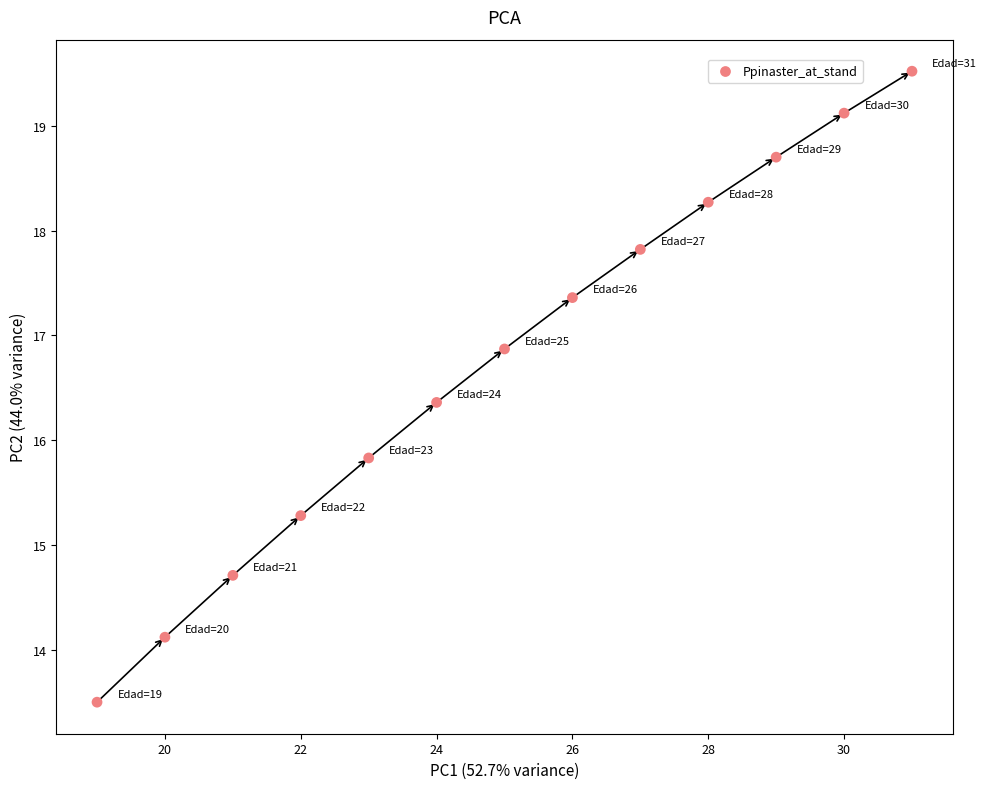

What Y value in the scatter plot is closest to 16?

15.8